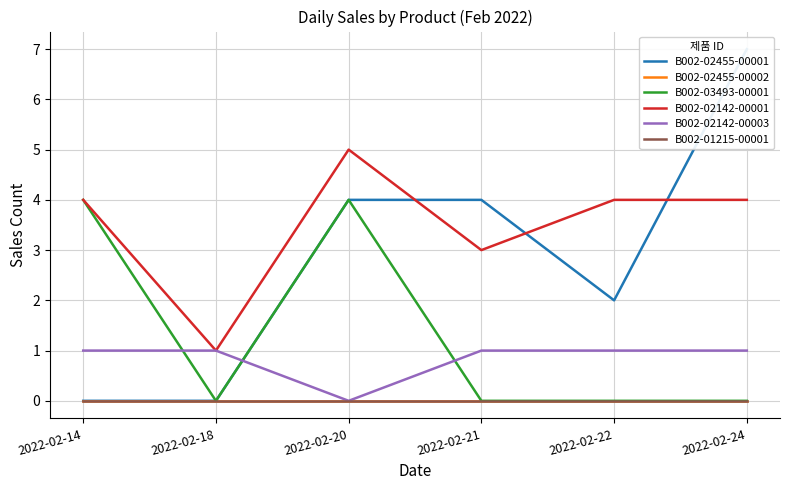

In B002-02142-00001, how many points are higher than both neighbors (excluding endpoints)?

1